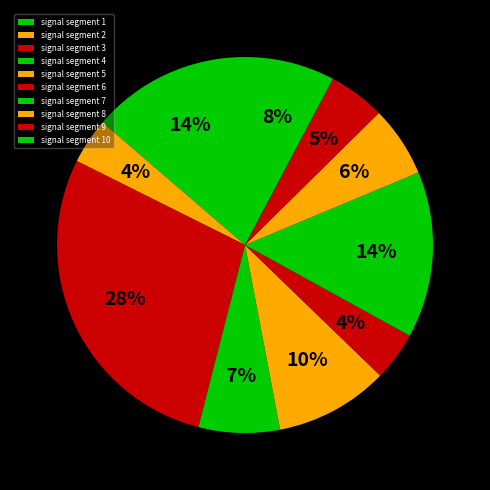

How many segments does this pie chart have?

10